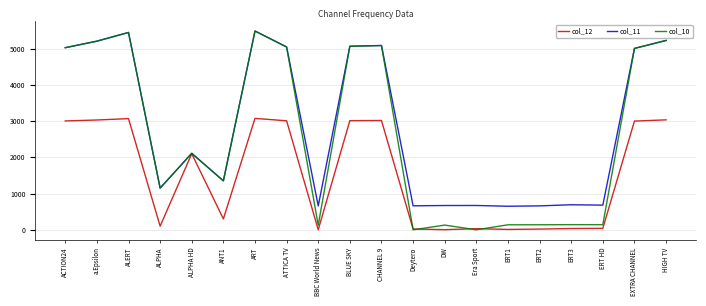

Is it true that col_11 equals 944 at DW?

False